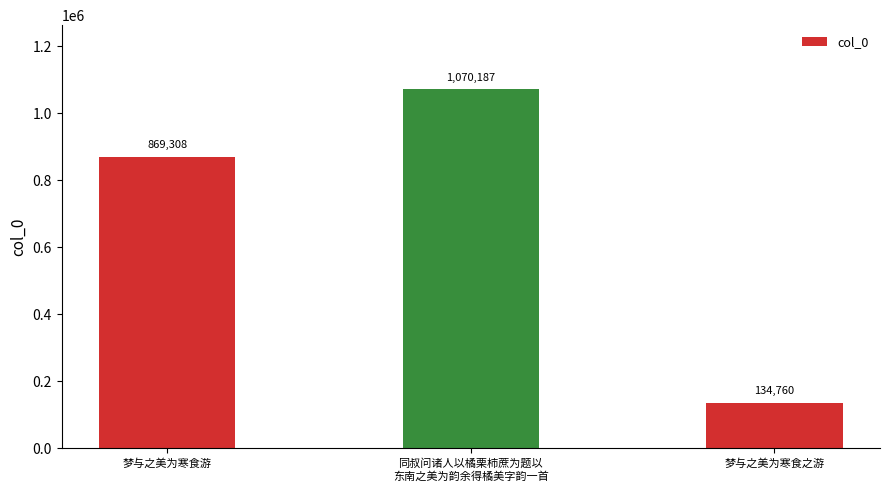

The chart shows a value of 869308 at 梦与之美为寒食游. True or false?

True